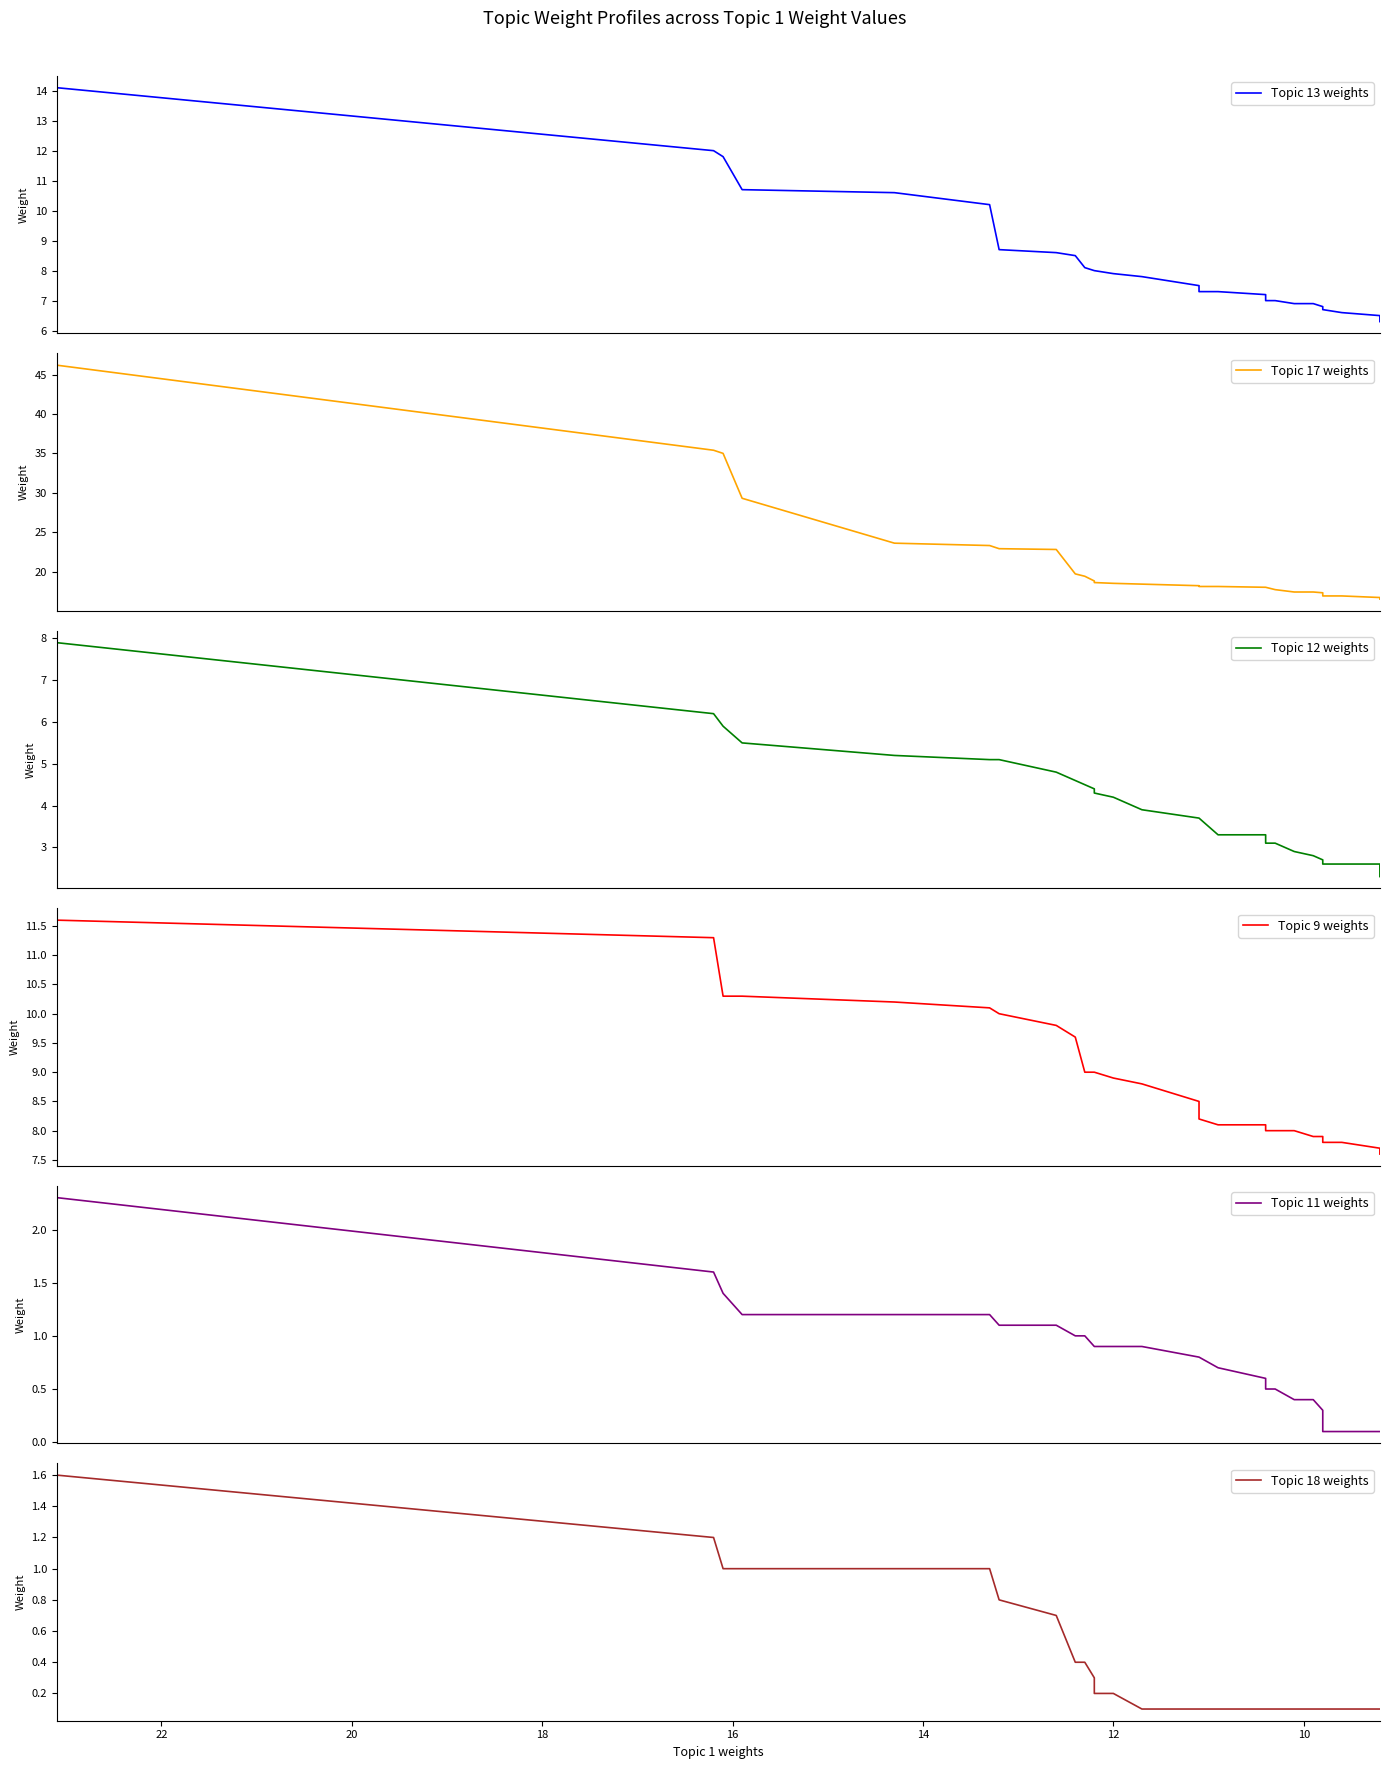

What is the value of the Topic 9 weights point at the 9th from the left?

9.6